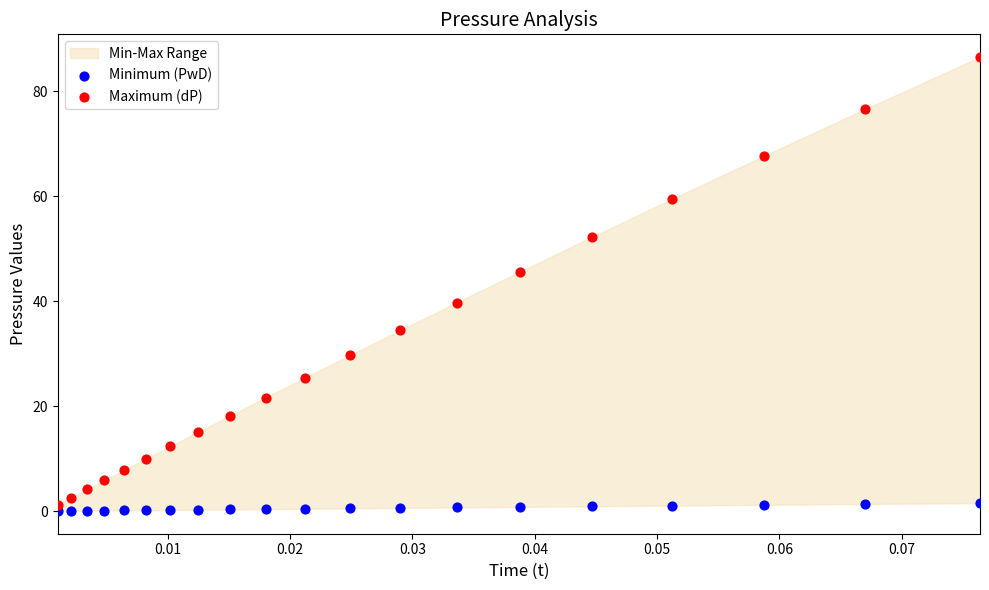

Which series reaches the maximum Y coordinate?

Maximum (dP)